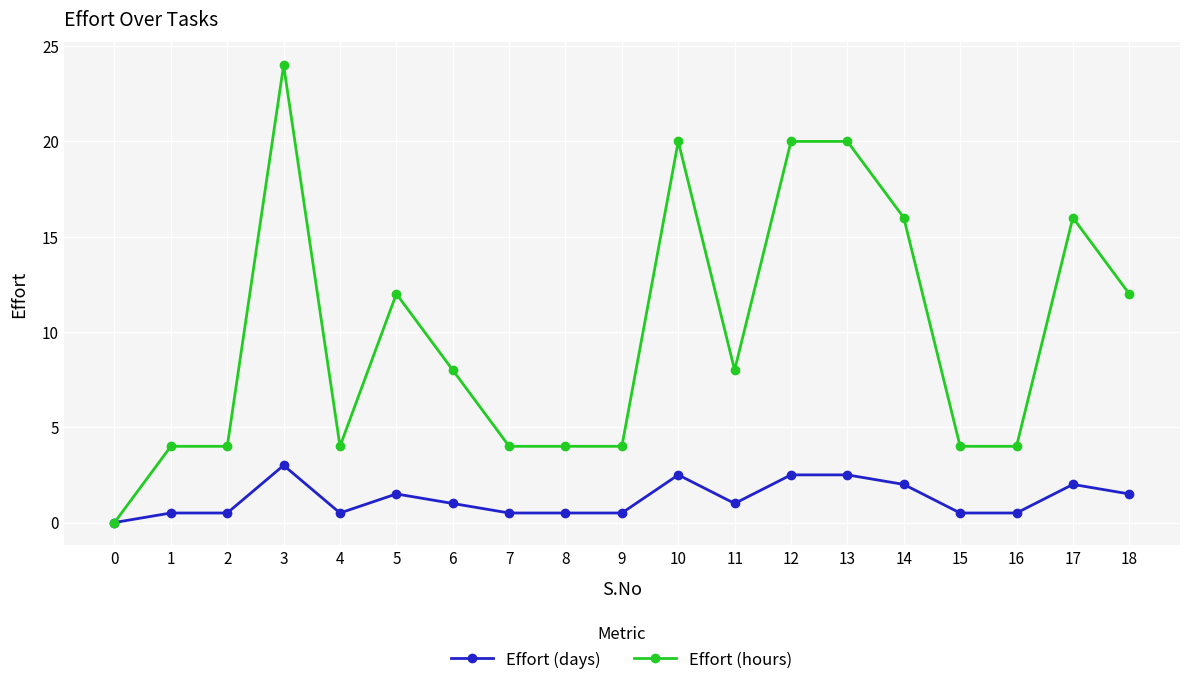

True or false: Effort (hours) has a value of 4.0 at 1.

True